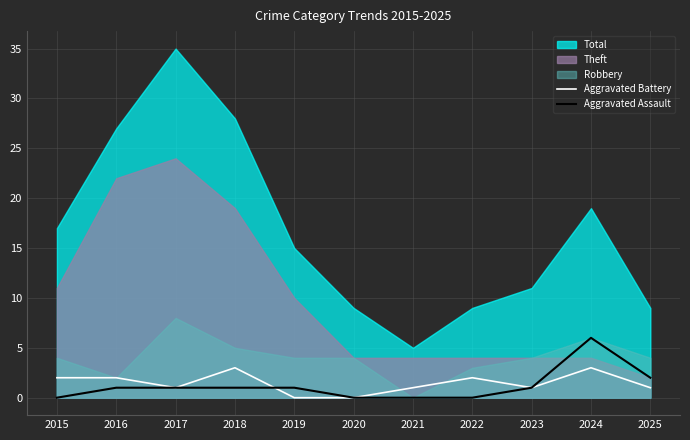

What is the highest value of the Aggravated Battery series?

3